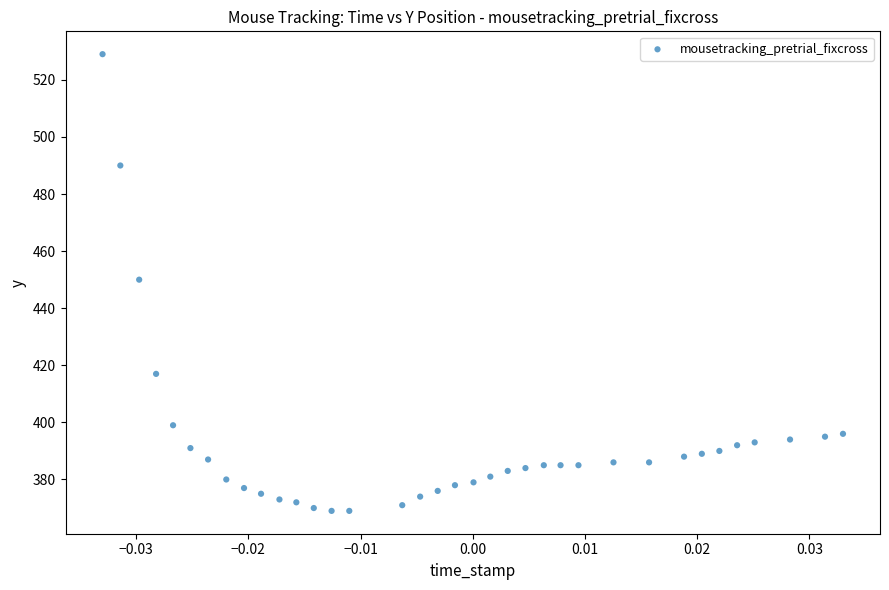

What is the range of Y values (max minus min)?

160